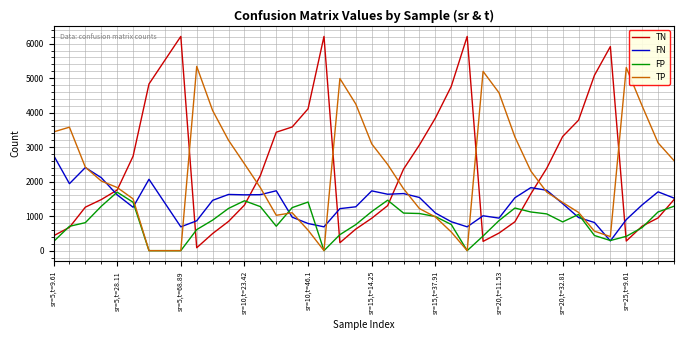

What is the difference between the maximum and minimum values in the TP series?

5342.6